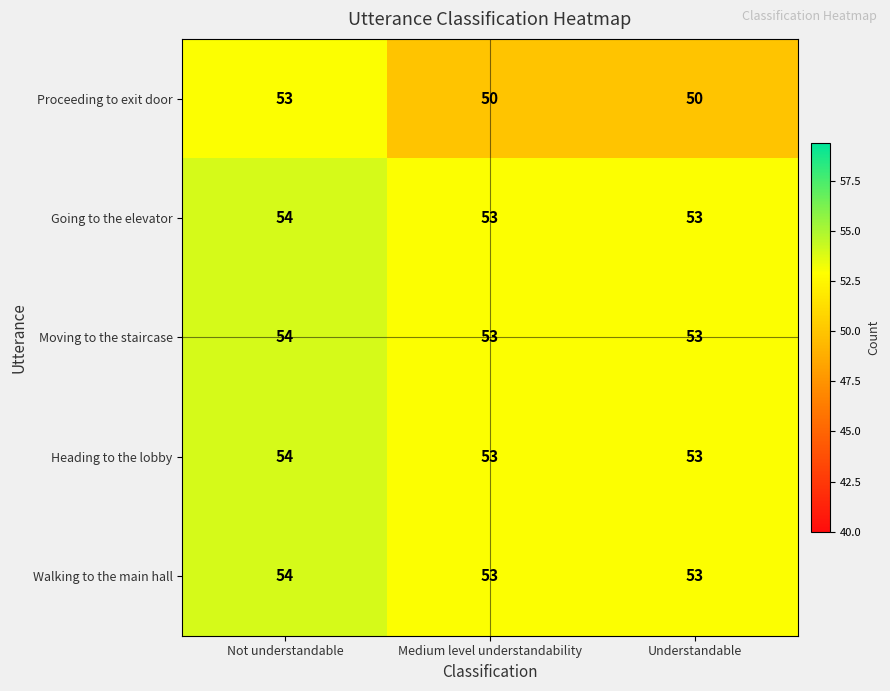

Which series has the largest range (max minus min)?

Proceeding to exit door